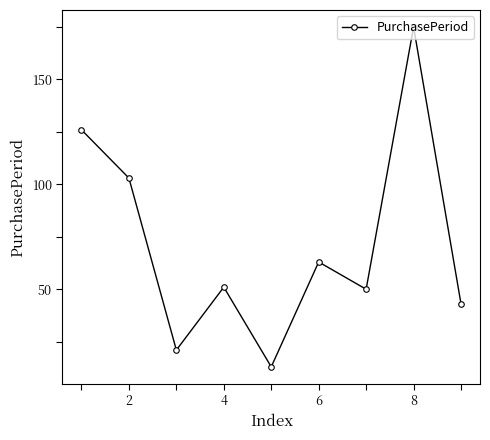

What is the difference between the second highest and minimum values?

113